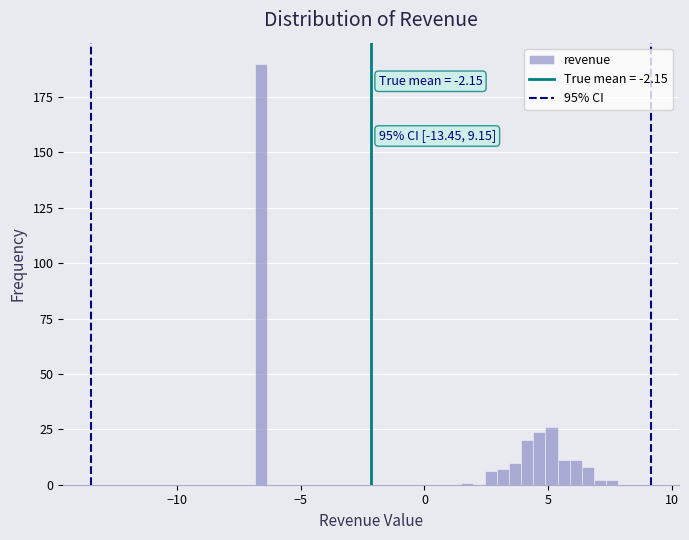

Around what value on the x-axis is the tallest bar? Give the approximate position of its centre, as read against the axis.

-6.5